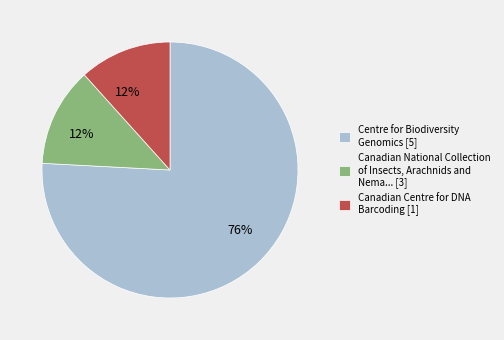

How many slices are in this pie chart?

3